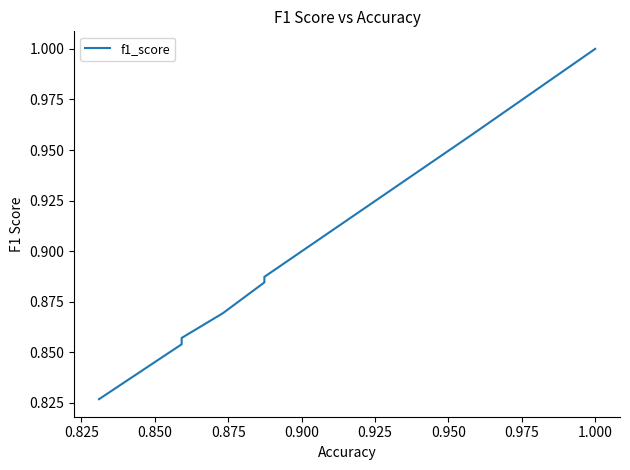

True or false: there are more than 2 points higher than both neighbors.

False